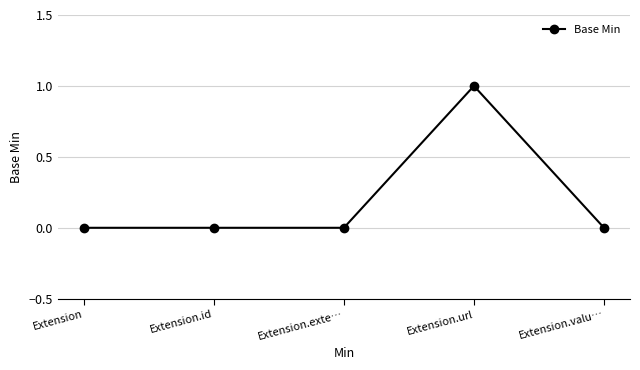

Which category has the highest value across all series?

Extension.url